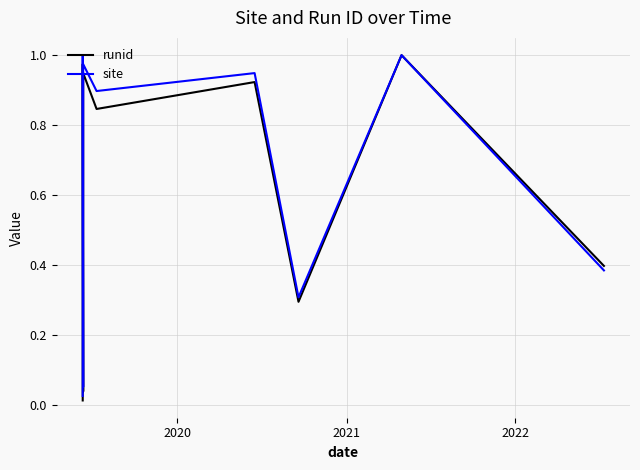

List the series in order of their peak value, highest first.

runid, site